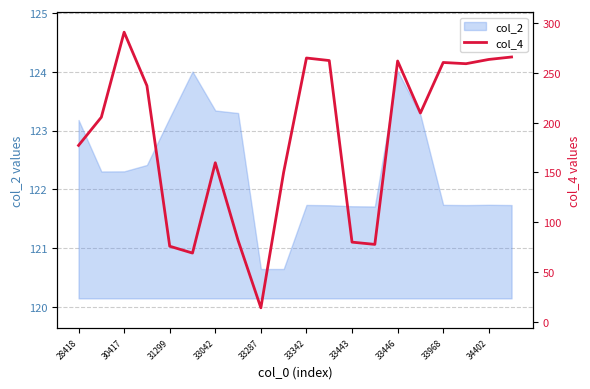

What is the difference between the maximum and minimum values?

276.5